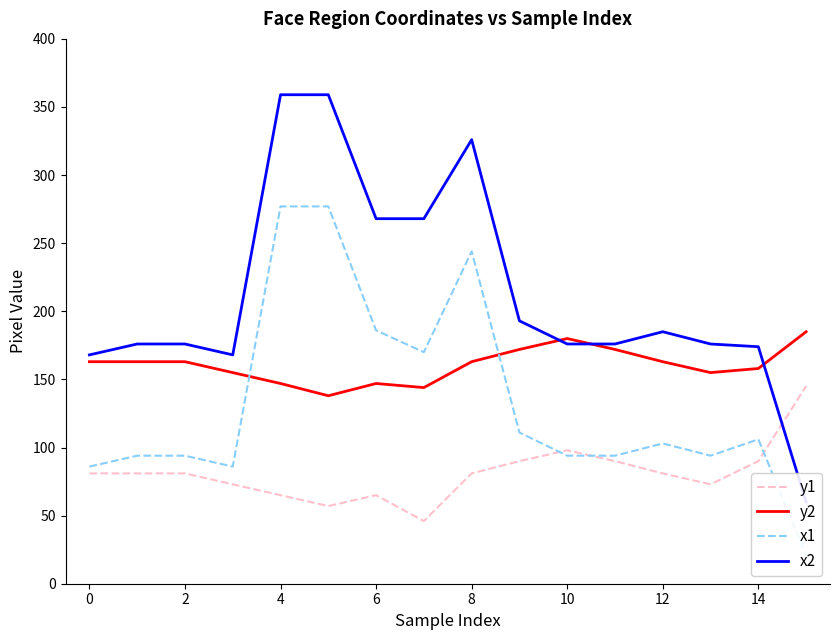

Does the chart have visible grid lines?

No